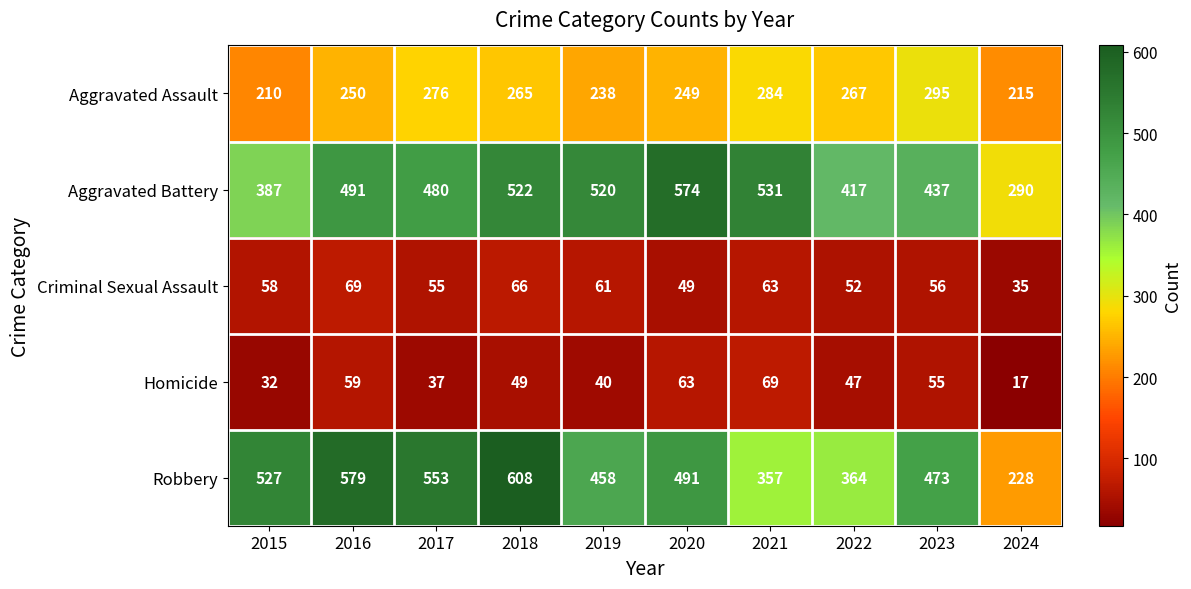

What is the difference between the second highest and minimum values in the Aggravated Battery series?

241